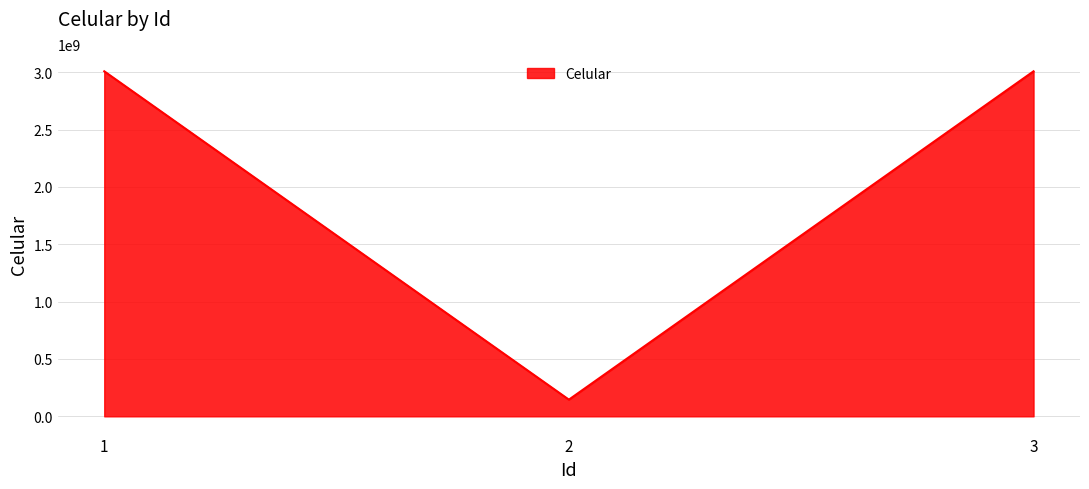

Reading right to left, list all the values displayed in this chart.

3=3007900588	2=145464231	1=3007900588